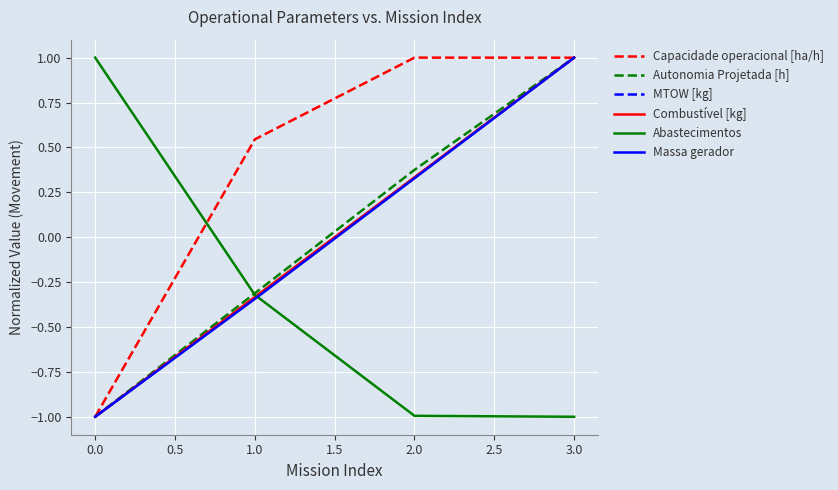

How many values in MTOW [kg] are above zero?

2